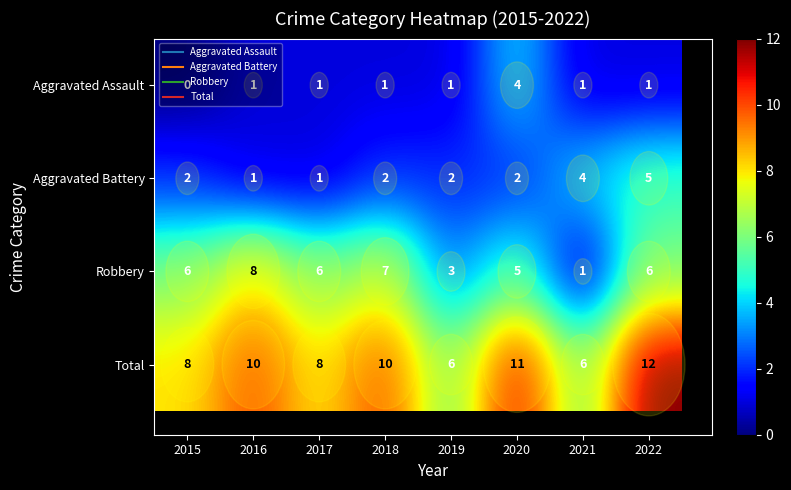

Rank the series at 2020 from highest to lowest value.

Total, Robbery, Aggravated Assault, Aggravated Battery